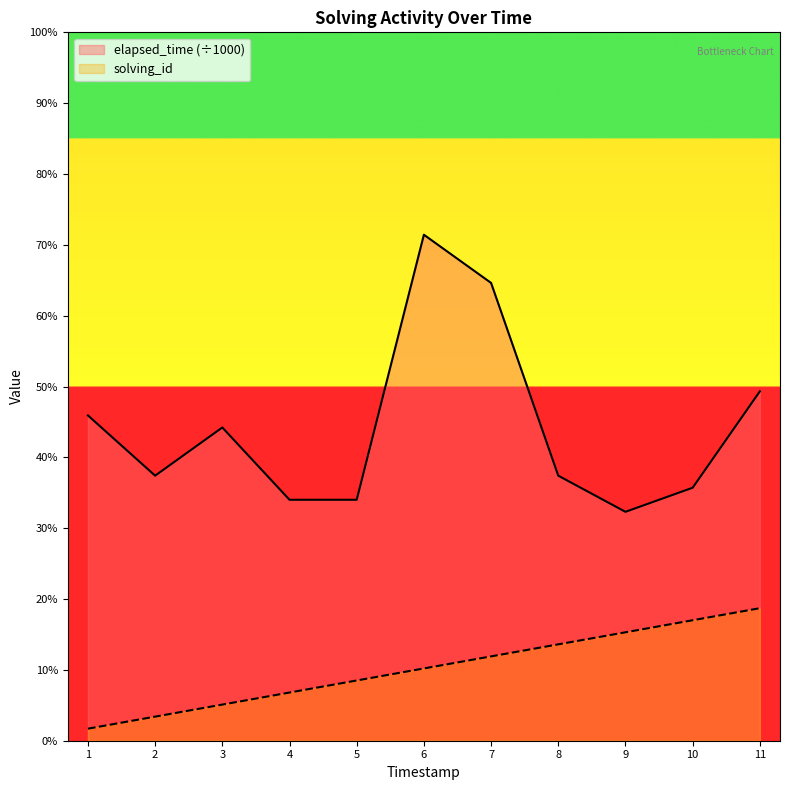

List the labels in order of solving_id value, smallest first.

1, 2, 3, 4, 5, 6, 7, 8, 9, 10, 11